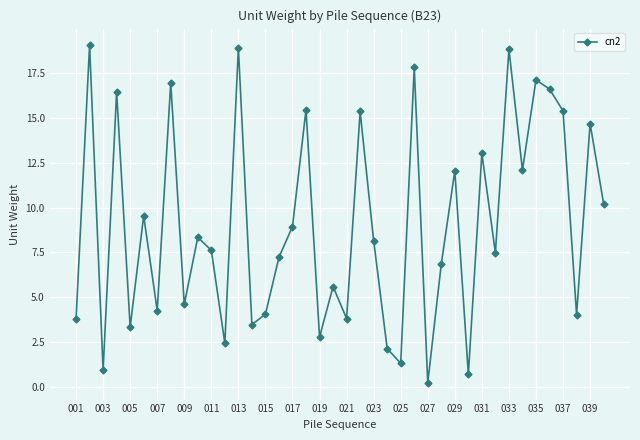

What is the average value?

9.0